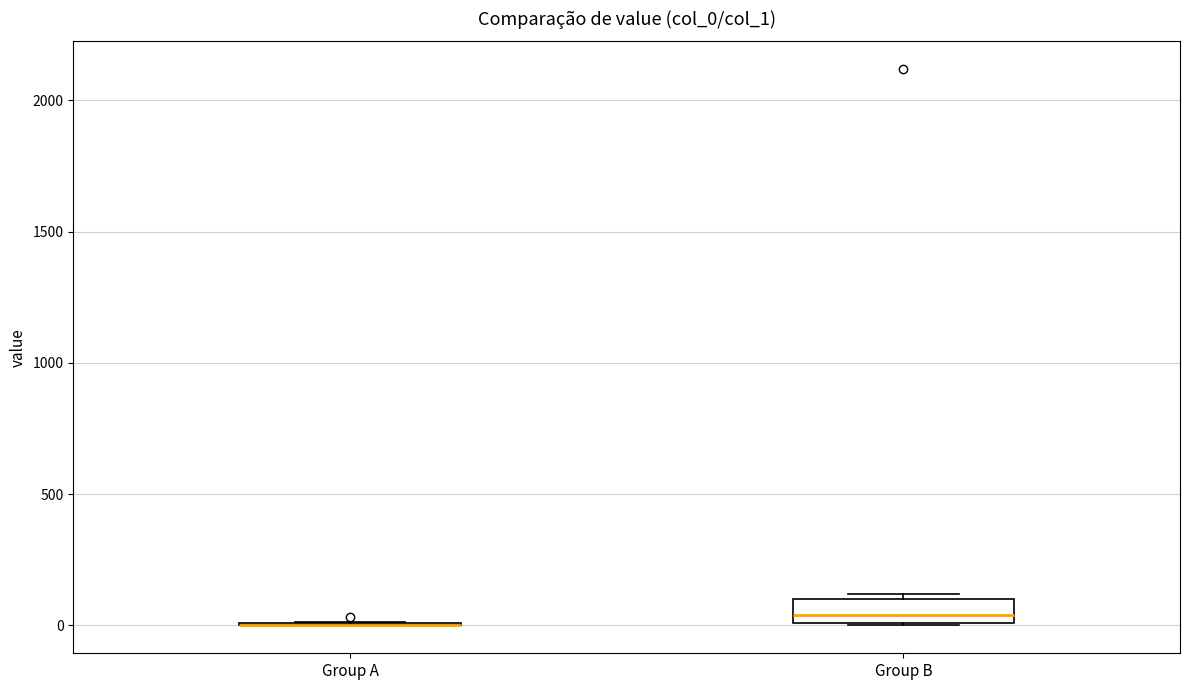

Reading left to right, transcribe this box plot: for each box, give where its median line is, the range the box spans, and where its two whiskers end, as read against the y-axis. The values are not printed on the chart, so give them approximately, as read against the axis.

Group A: box collapsed to a line at 0, whiskers 0 to 0
Group B: median 50, box 0 to 100, whiskers 0 to 100 (just above the box's upper edge)